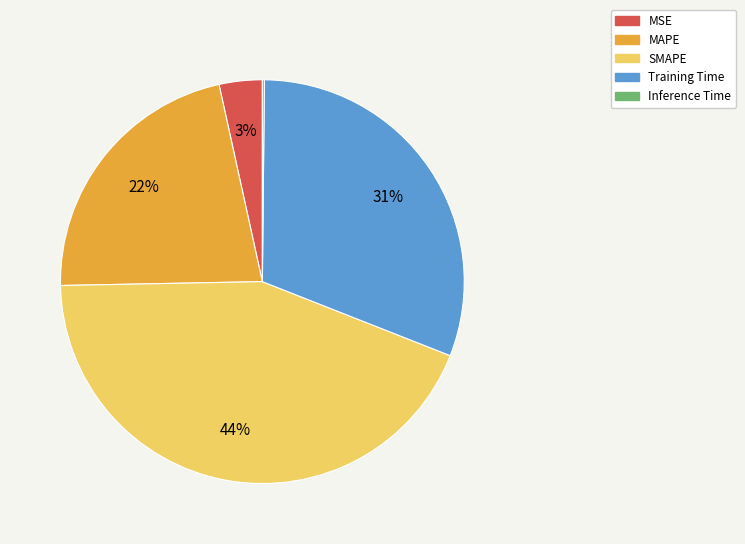

Is it true that Training Time is 31% of the pie?

True